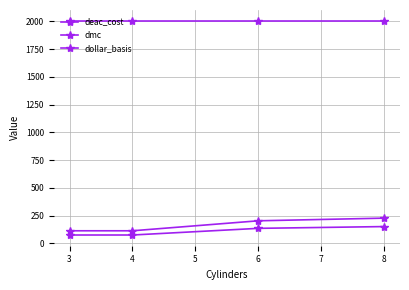

What is the difference between the second highest and minimum values in the dmc series?

60